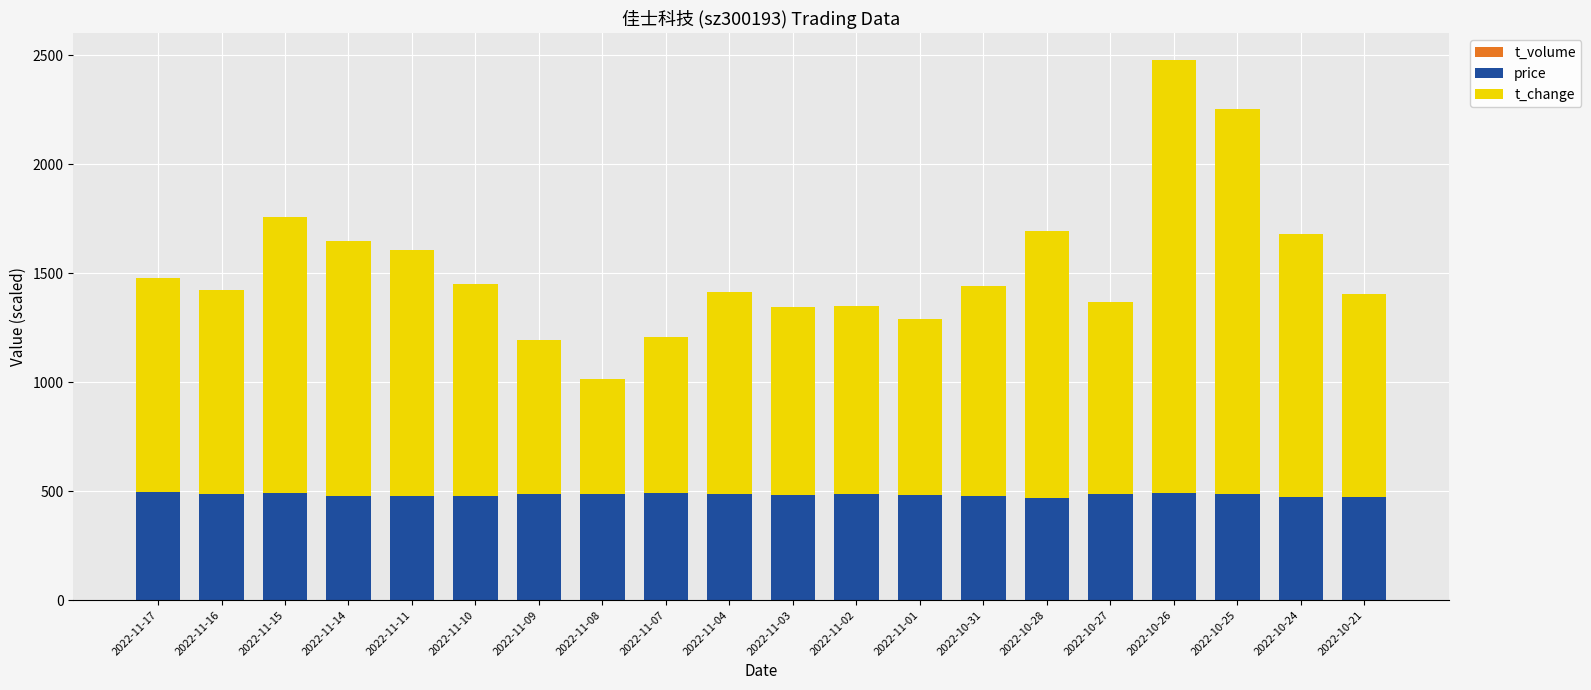

At which category is the sum across all series the highest?

2022-10-26